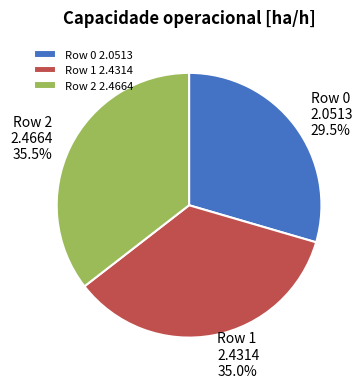

Which has a higher value, Row 0 or Row 1?

Row 1